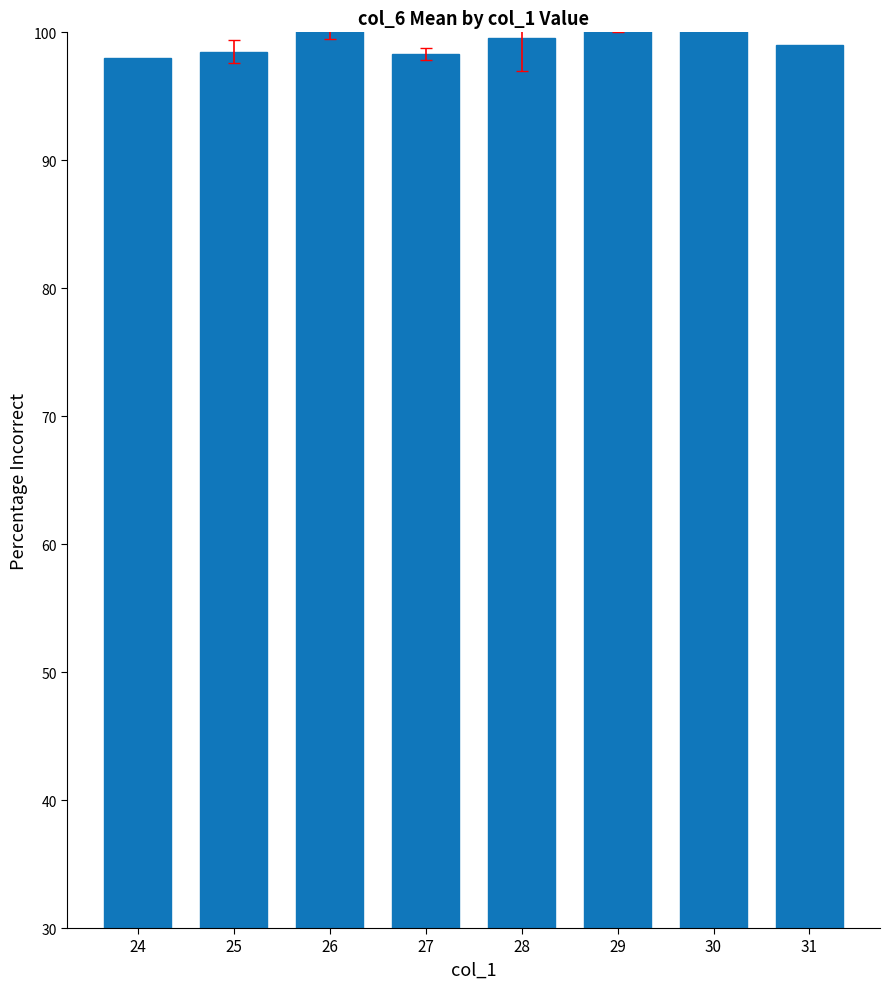

Read the value at 26.

103.0